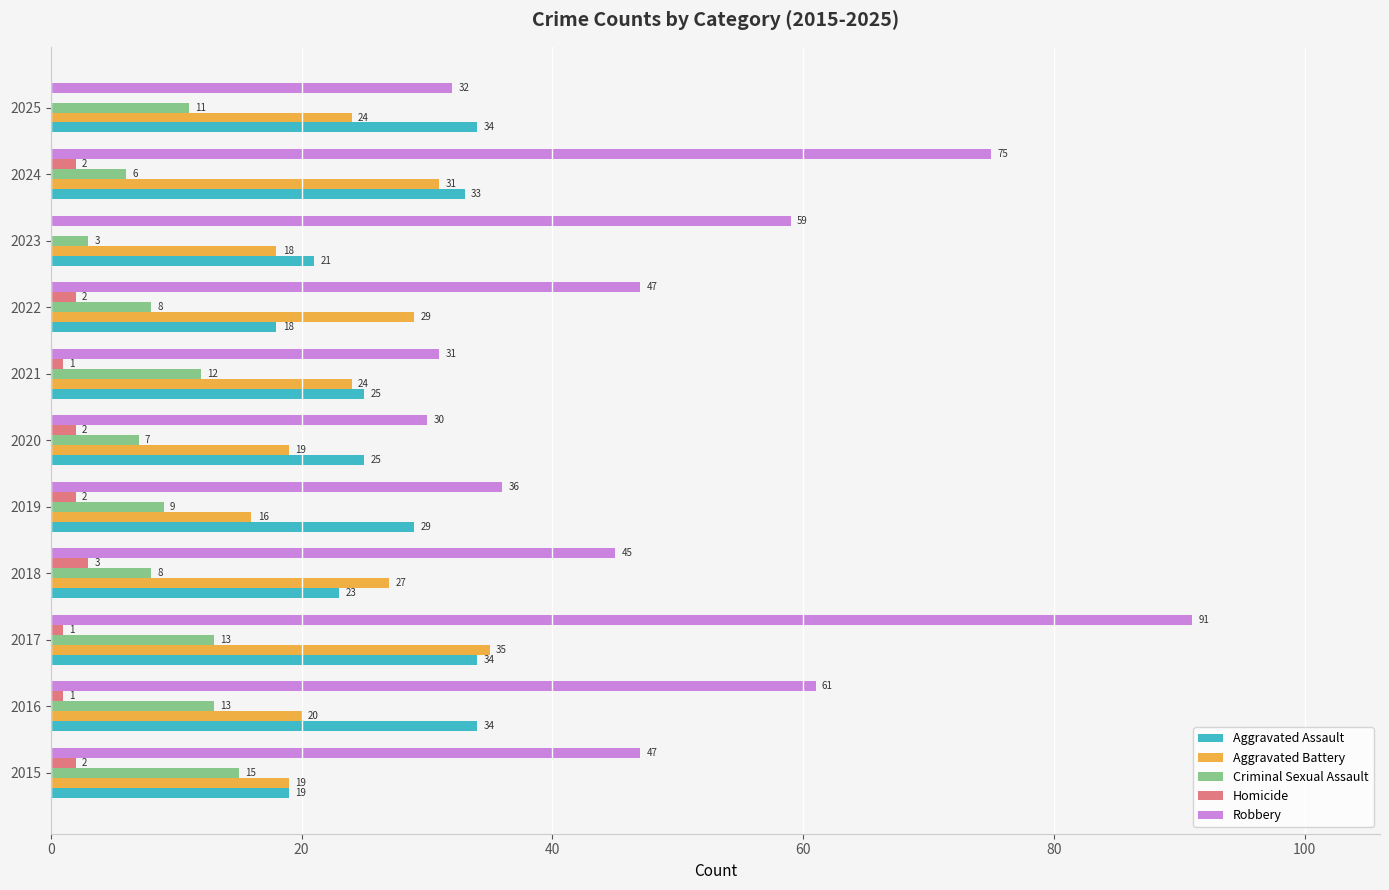

What is the average value of the Aggravated Battery series?

24